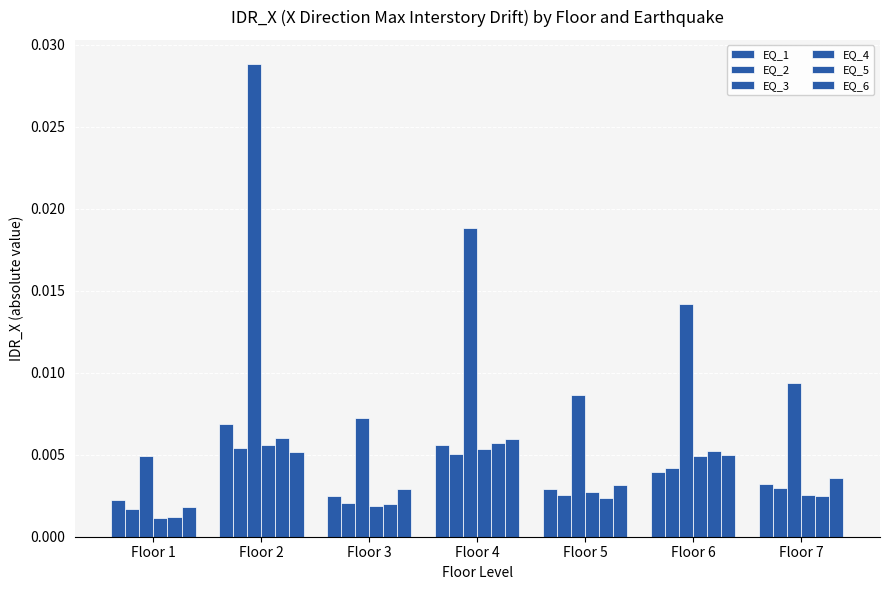

Which label corresponds to the smallest value in the chart?

Floor 1